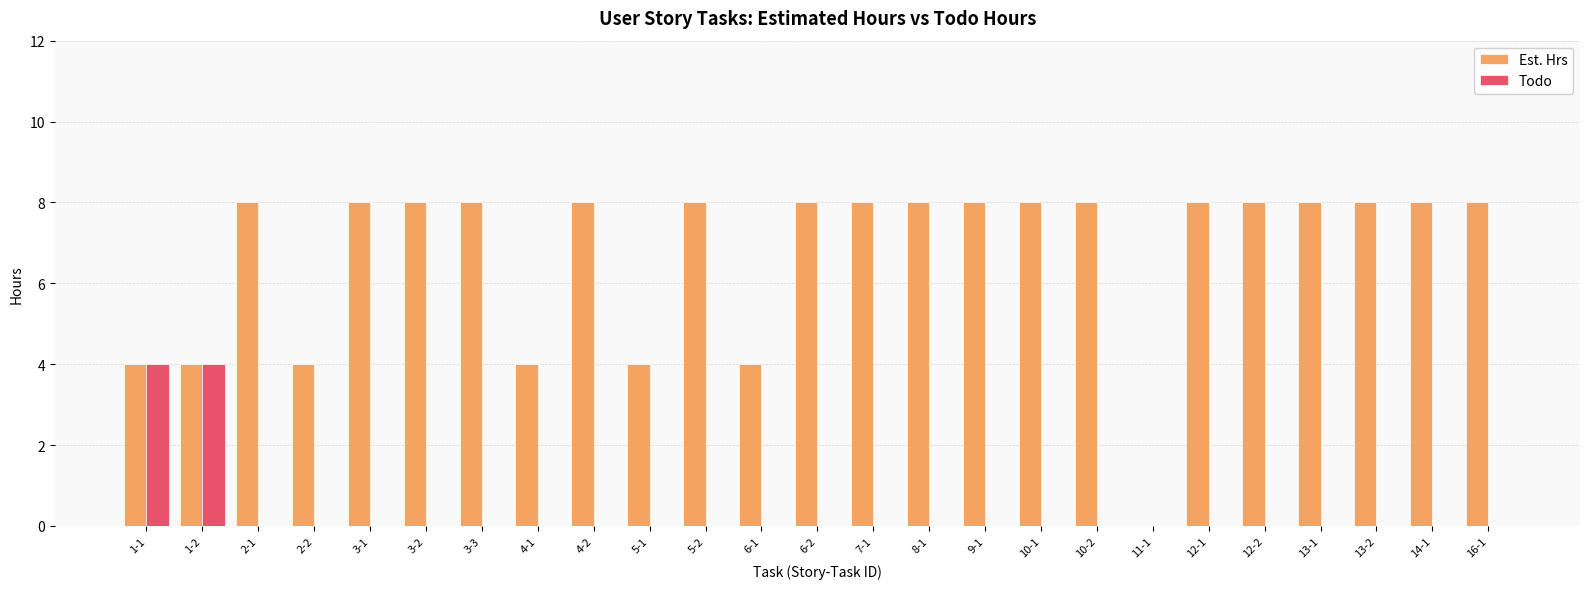

What is the maximum value shown in the chart?

8